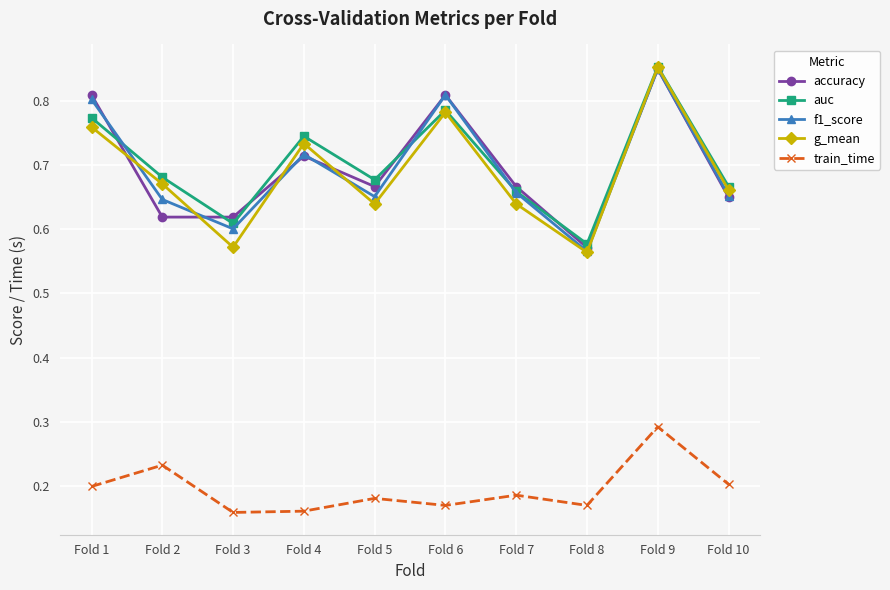

True or false: train_time has a value of 0.1 at Fold 5.

False